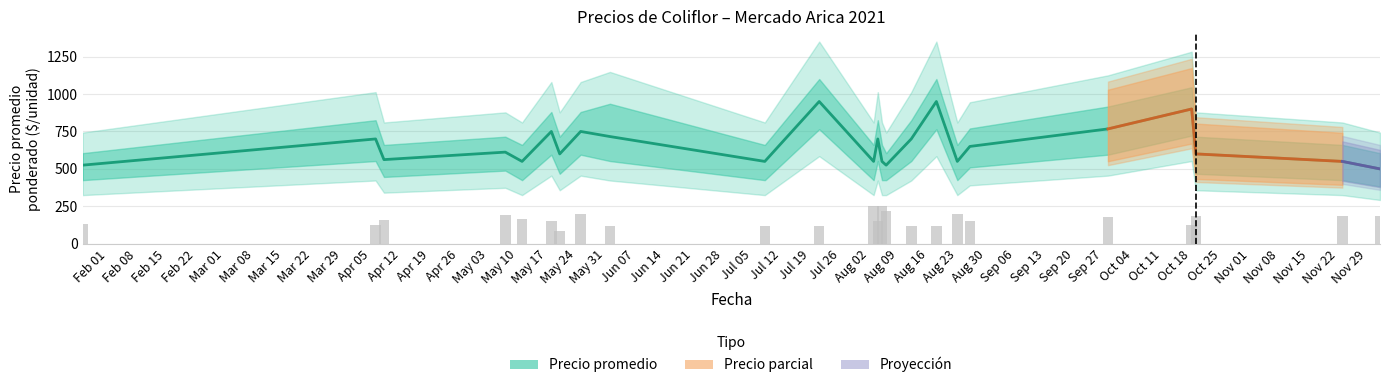

What is the difference between the highest and lowest values at 2021-08-05?

300.0